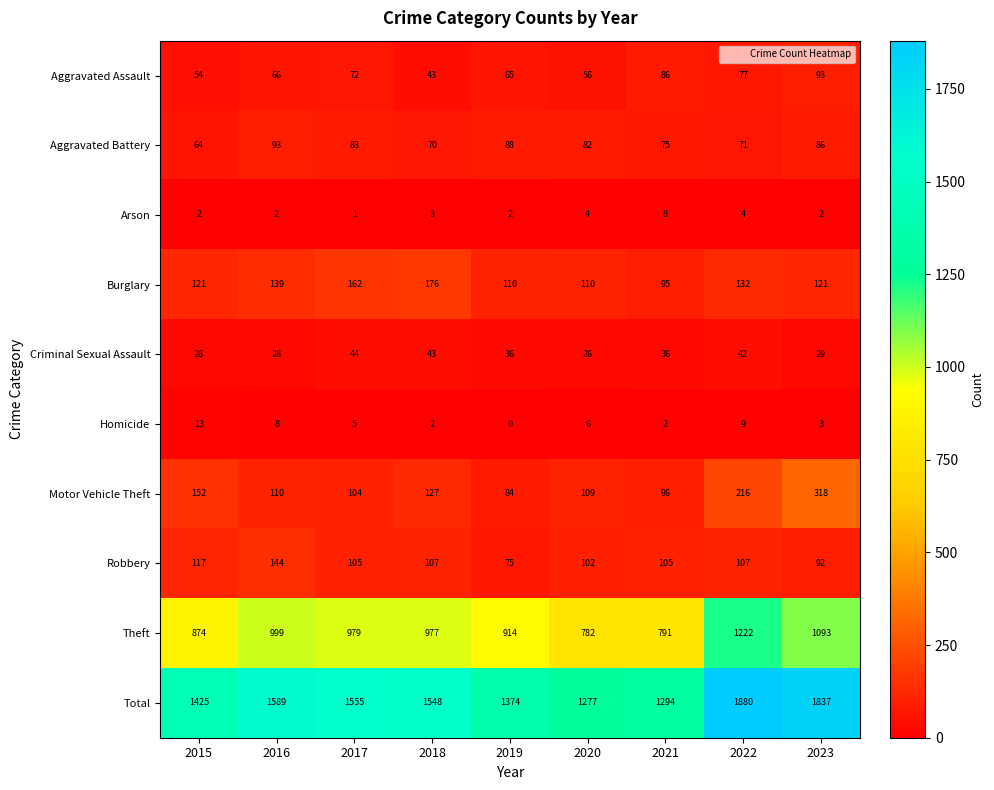

What is the sum of the Theft values at 2015 and 2021?

1665